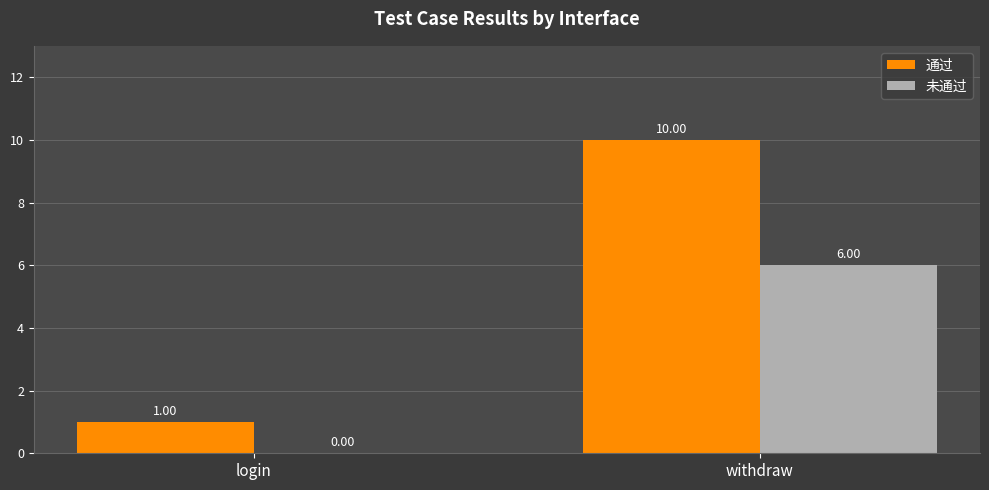

Reading right to left, list all the values displayed in this chart.

通过: 10	1
未通过: 6	0